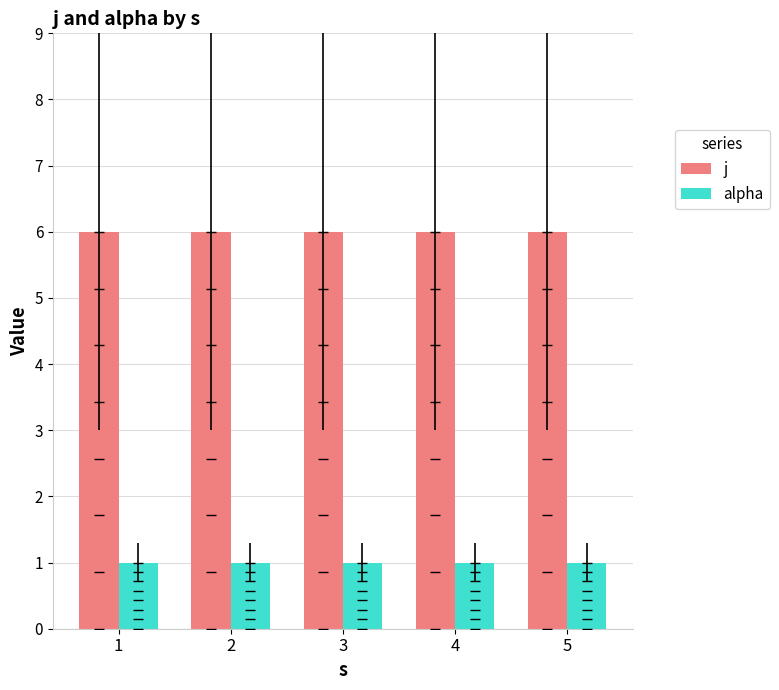

What is the total value across all series at 1?

7